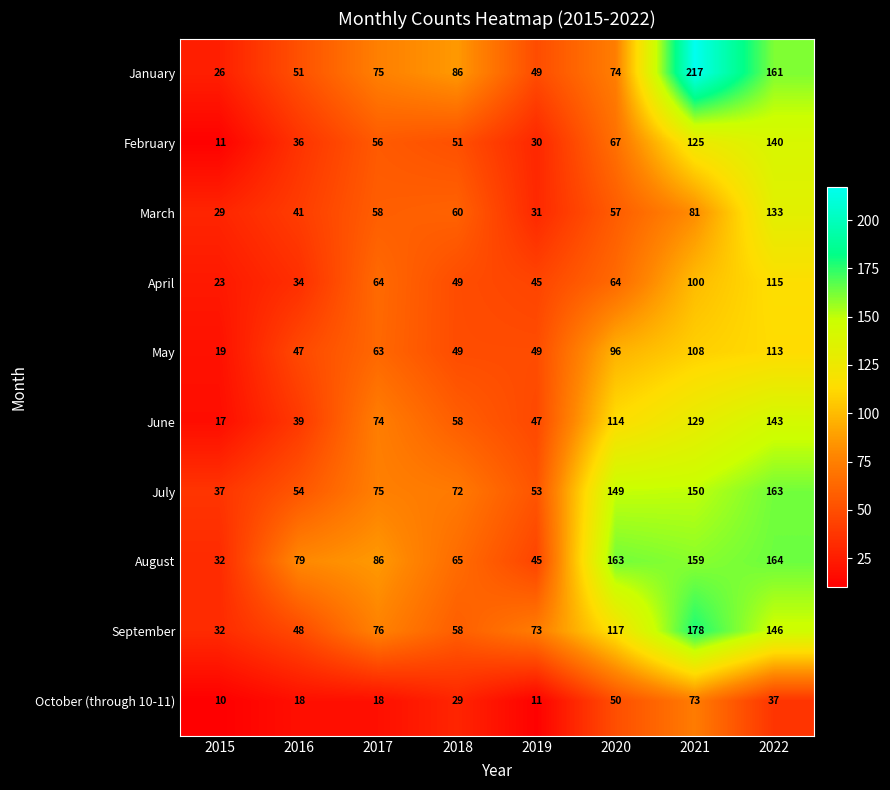

Which series changed the most between 2019 and 2021?

January